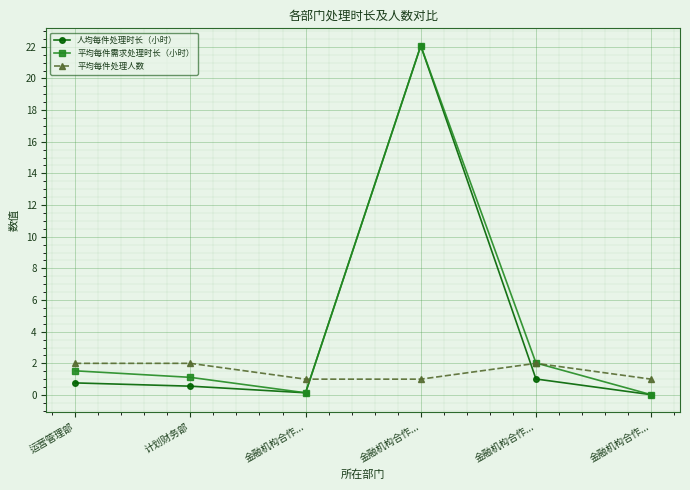

Which category has the highest value in the 平均每件处理人数 series?

运营管理部